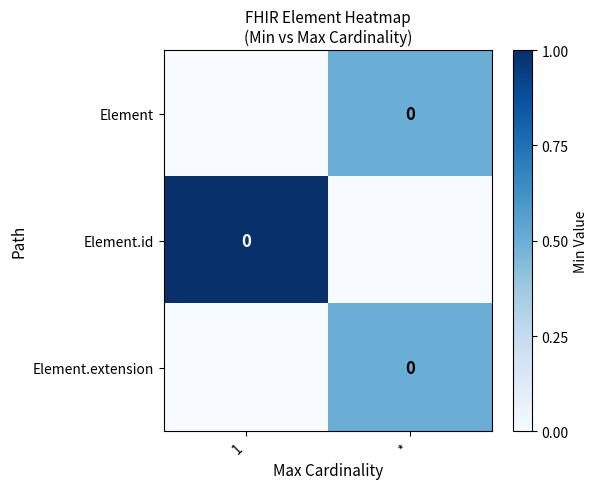

How many positive values does the Element.extension series have?

1